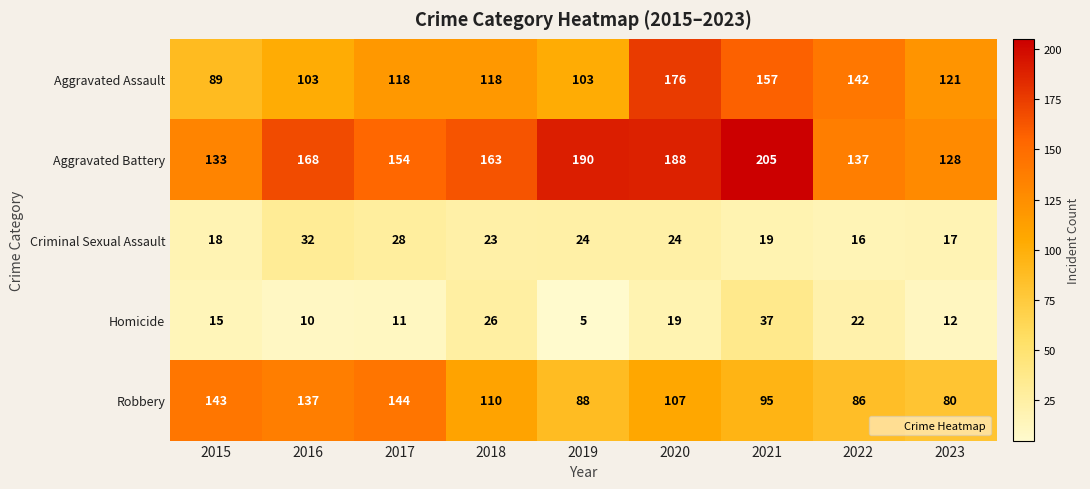

Count the number of data series in this chart.

5